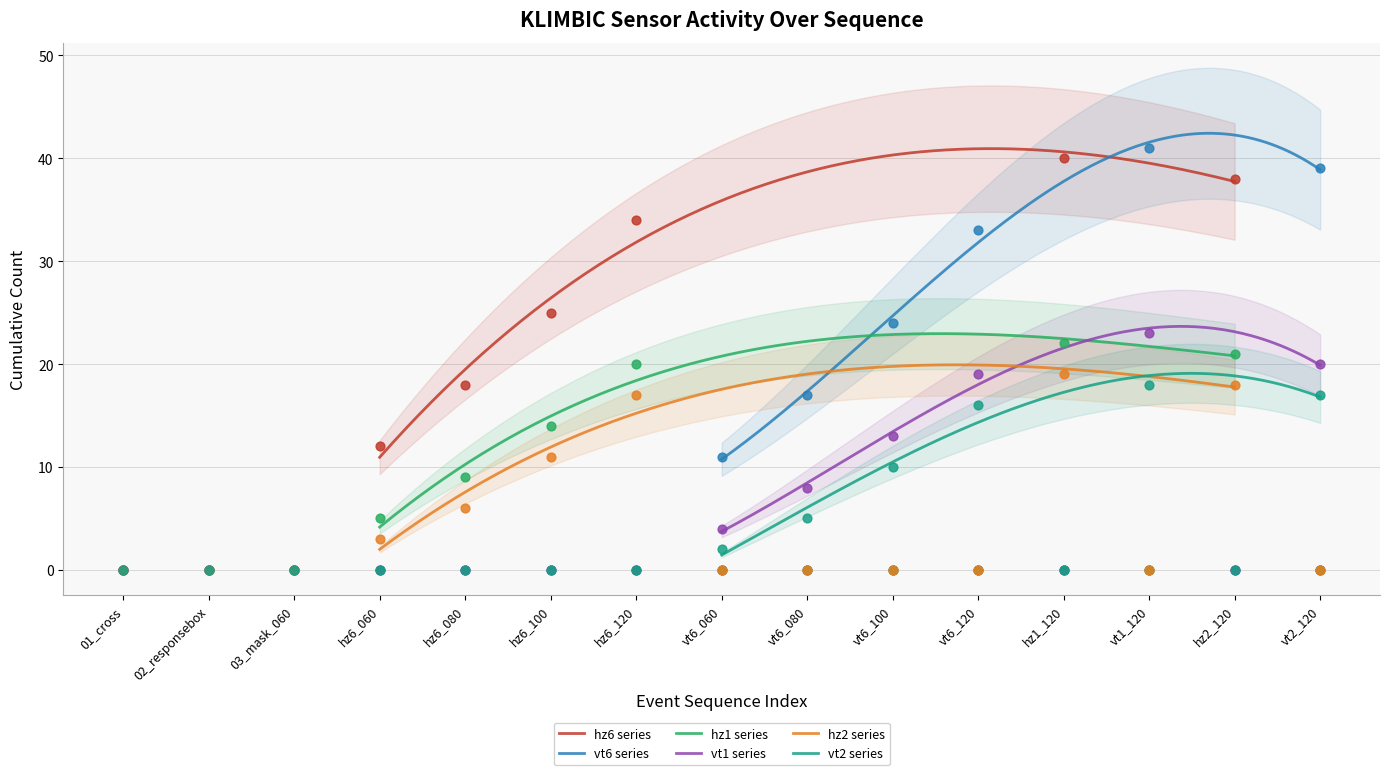

What is the total value across all series at hz6_060?

20